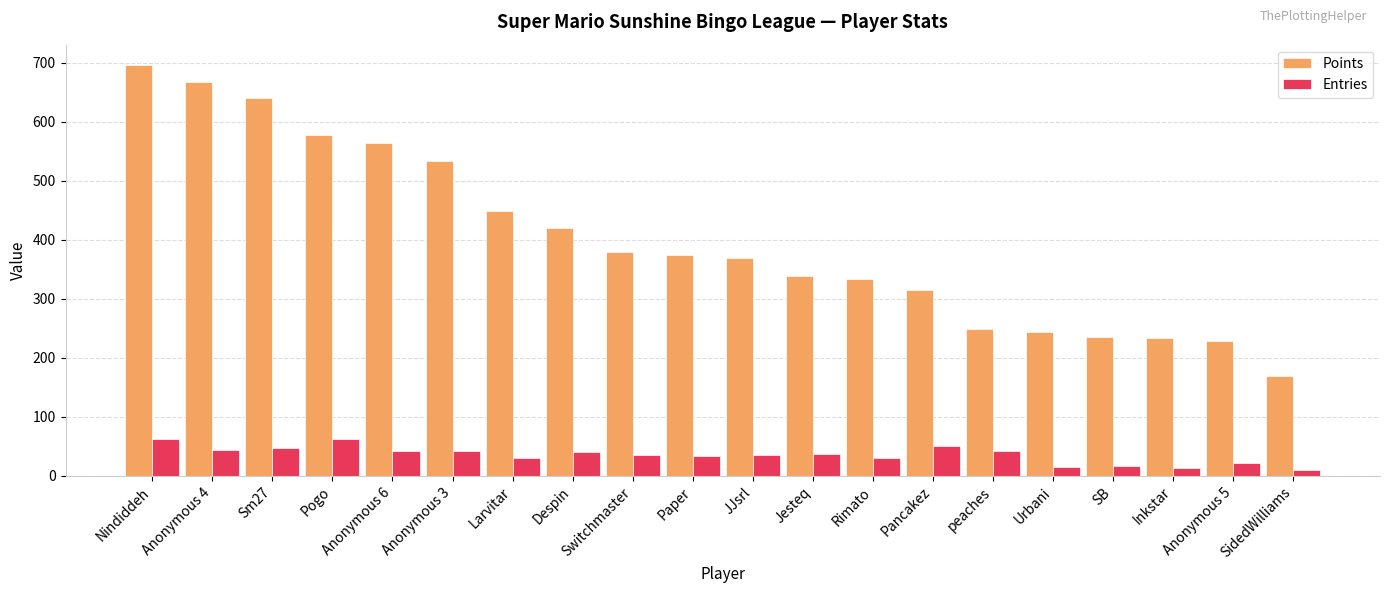

How many data points in Points are less than 374?

10